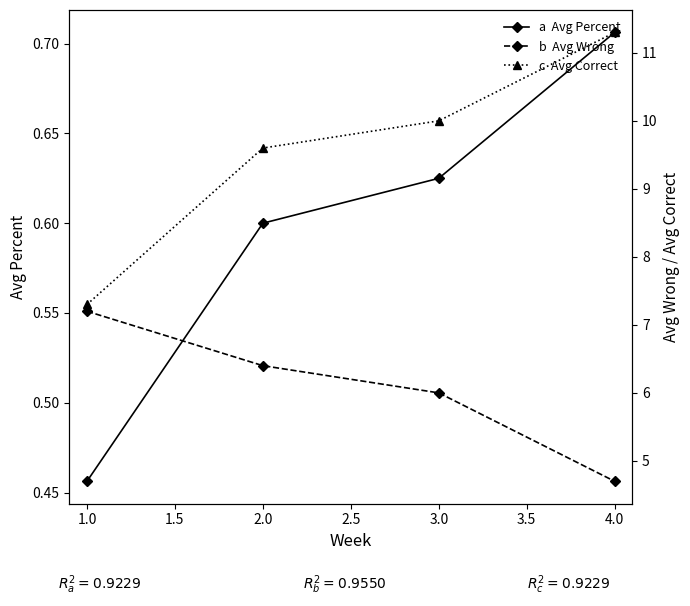

Does the chart display data point markers on the line(s)?

Yes